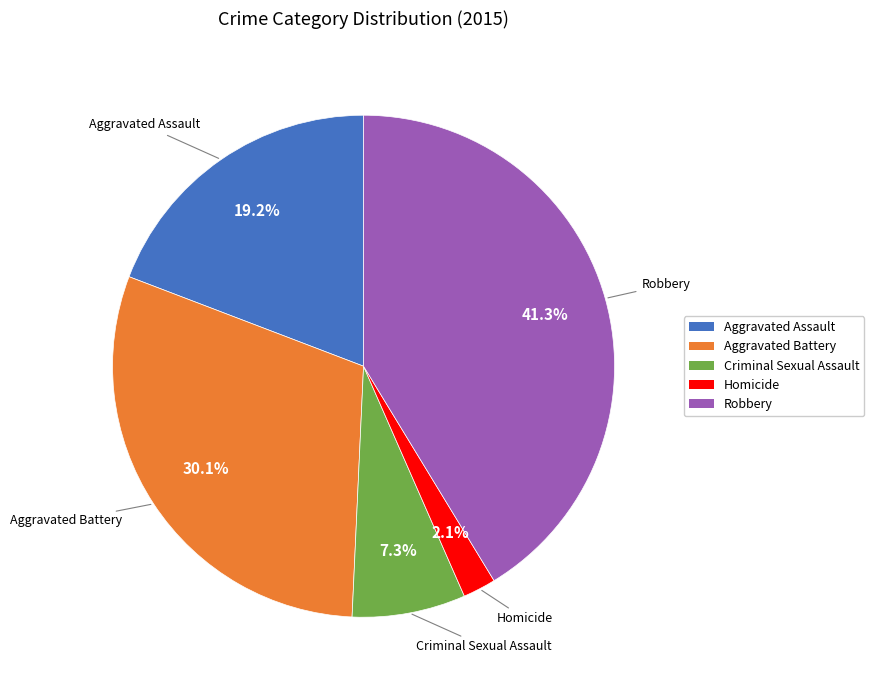

What portion of the pie excludes Robbery?

58.7%